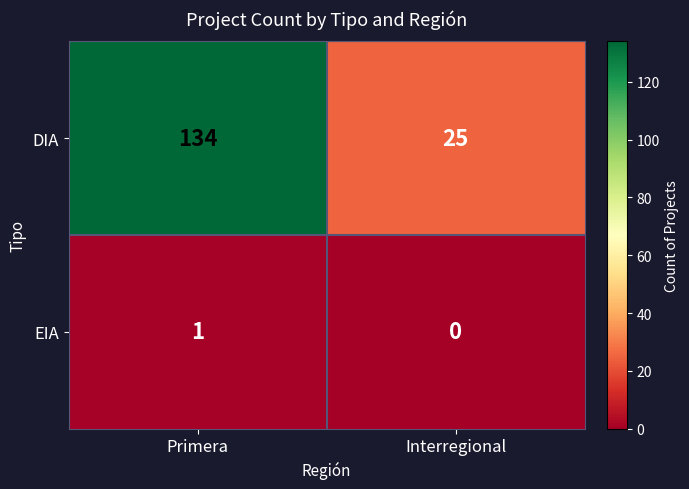

Is it true that EIA equals 0 at Interregional?

True